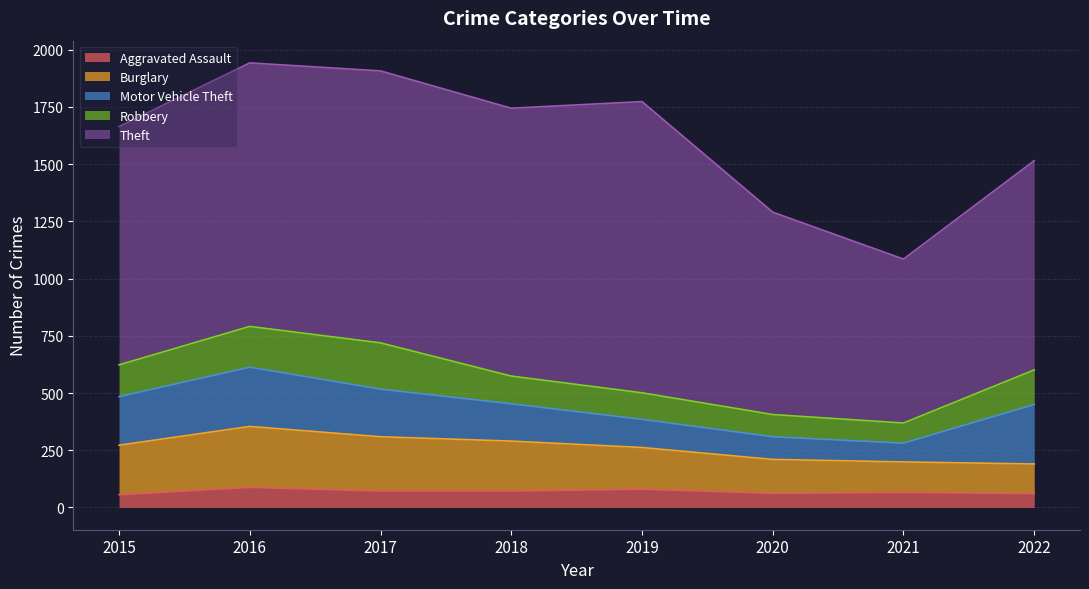

At how many categories does at least one series exceed 331?

8